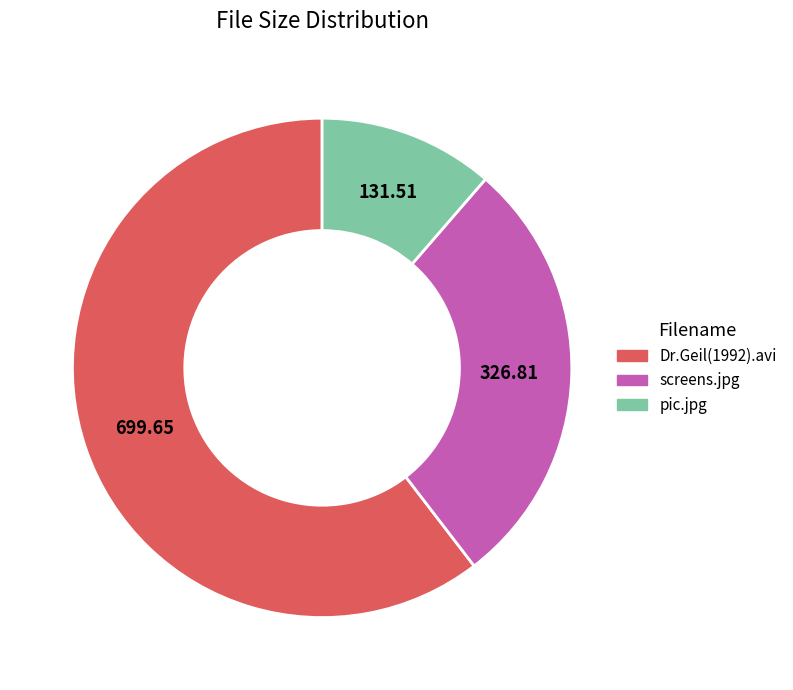

How many slices are in this pie chart?

3